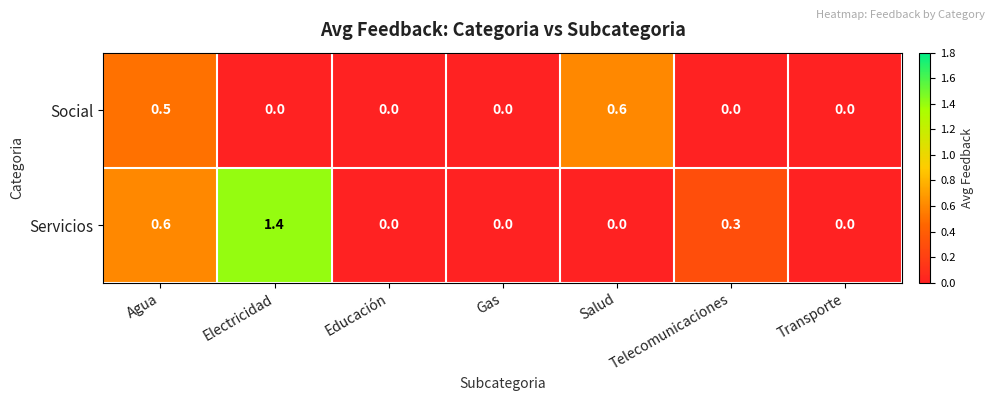

True or false: Servicios has a value of 1.4 at Electricidad.

True